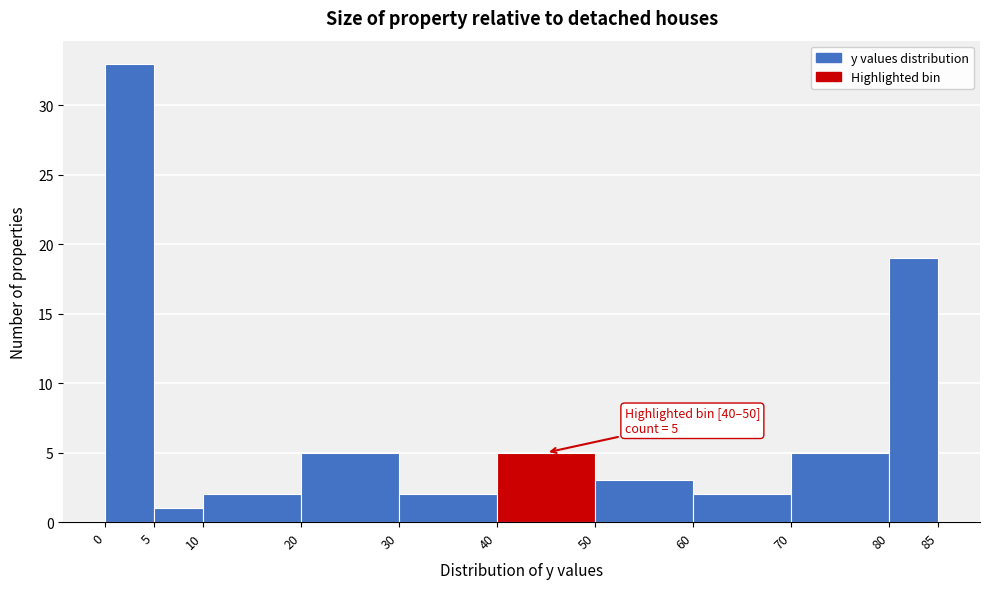

Which range on the x-axis has the tallest bar?

0 to 5